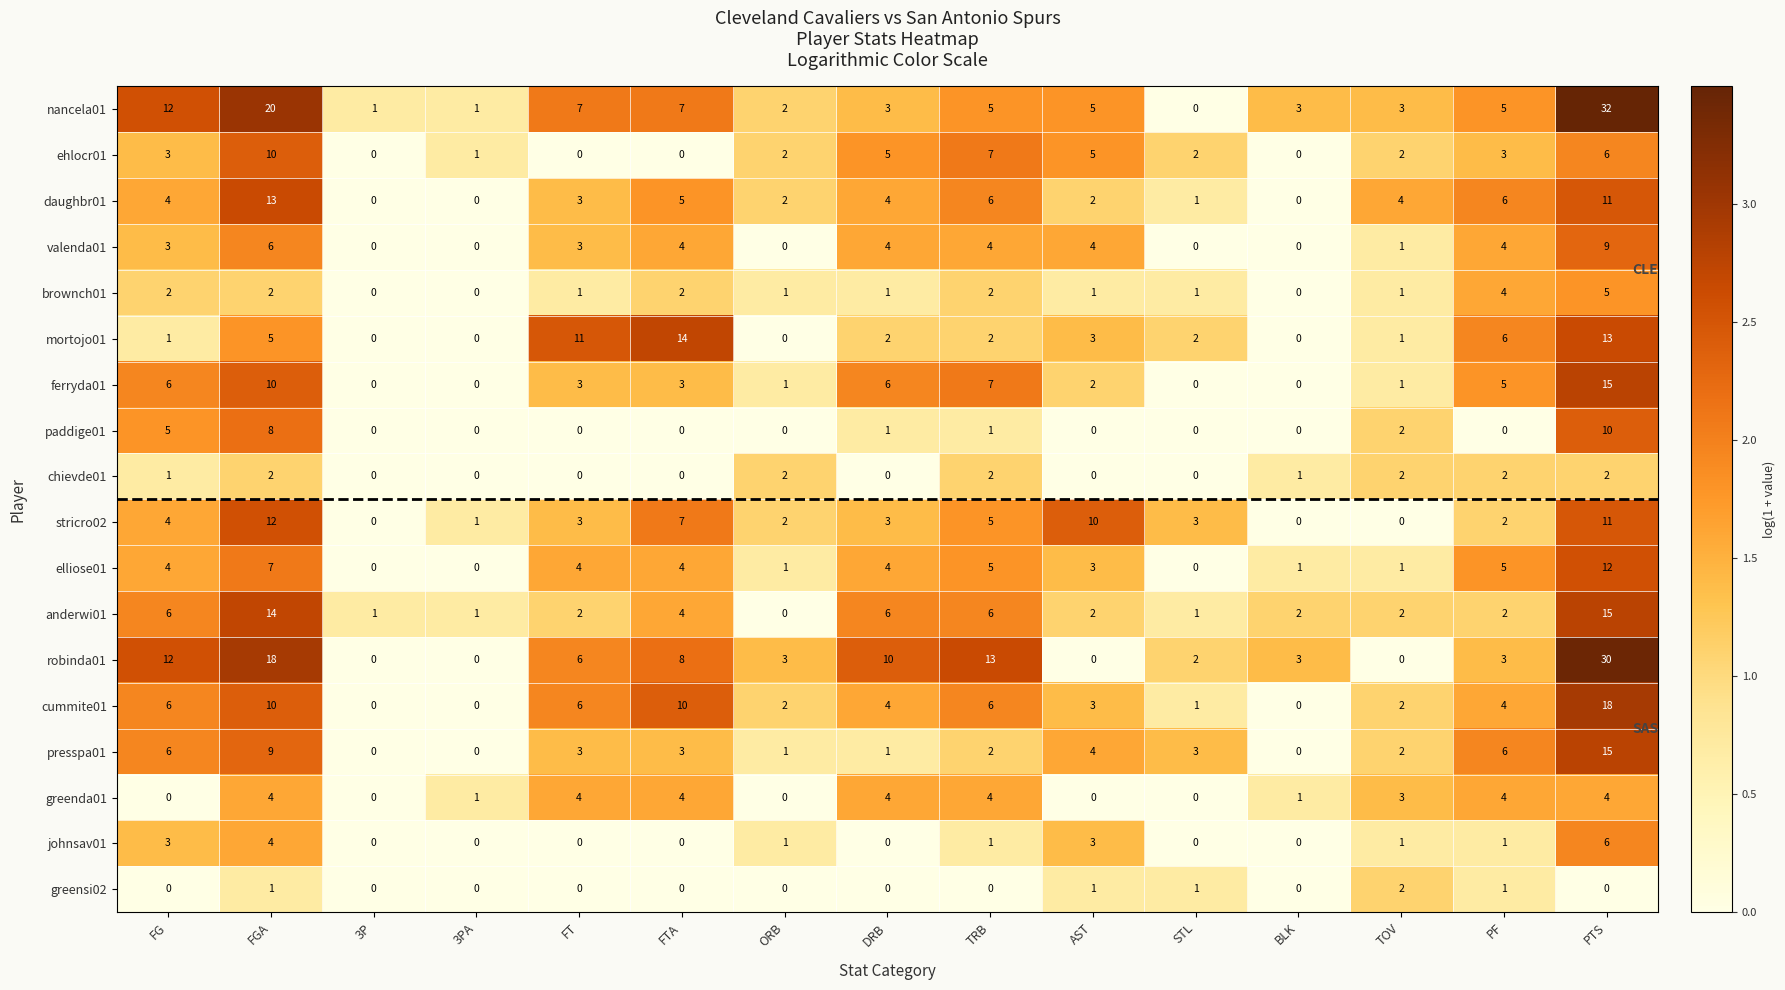

What is the maximum value for ferryda01?

15